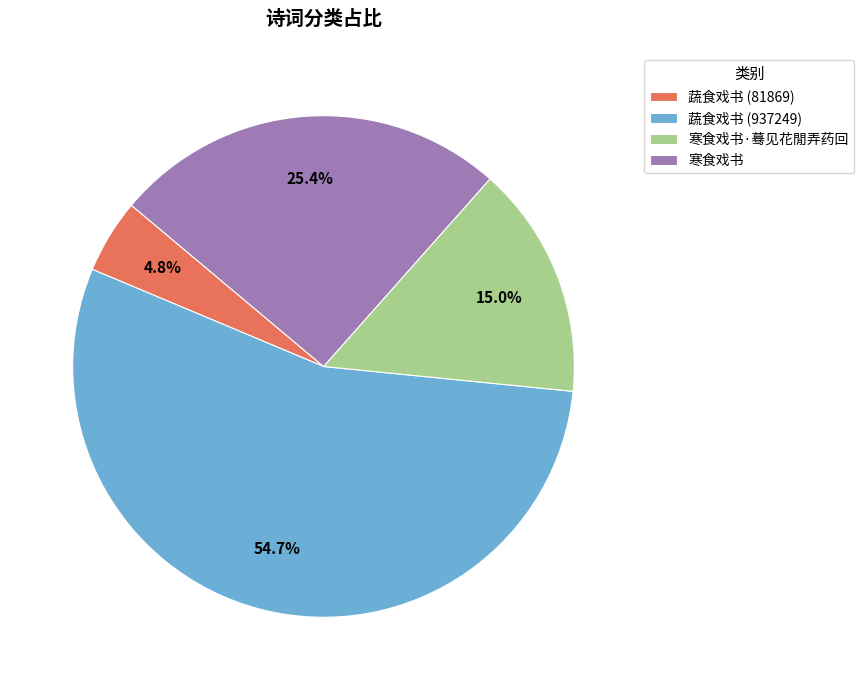

To the nearest percent, what portion does 蔬食戏书 (937249) represent?

55%